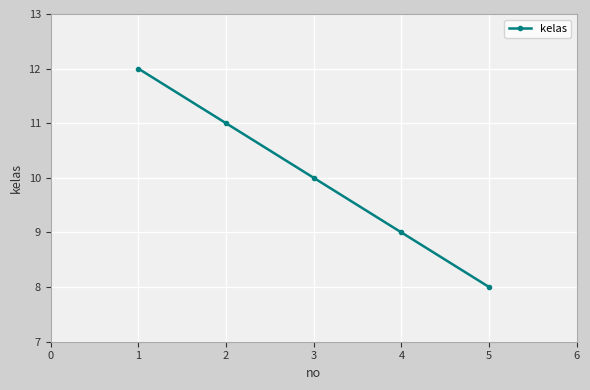

What is the smallest value displayed?

8